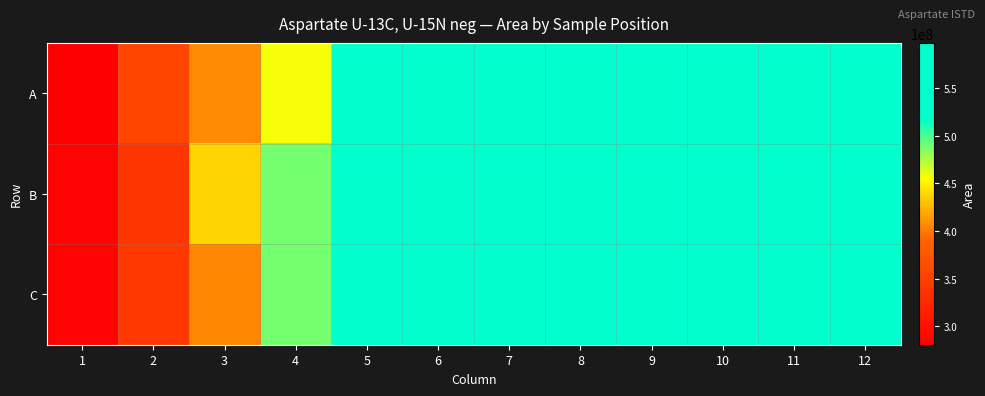

At 11, list the series in order from largest to smallest.

C, B, A